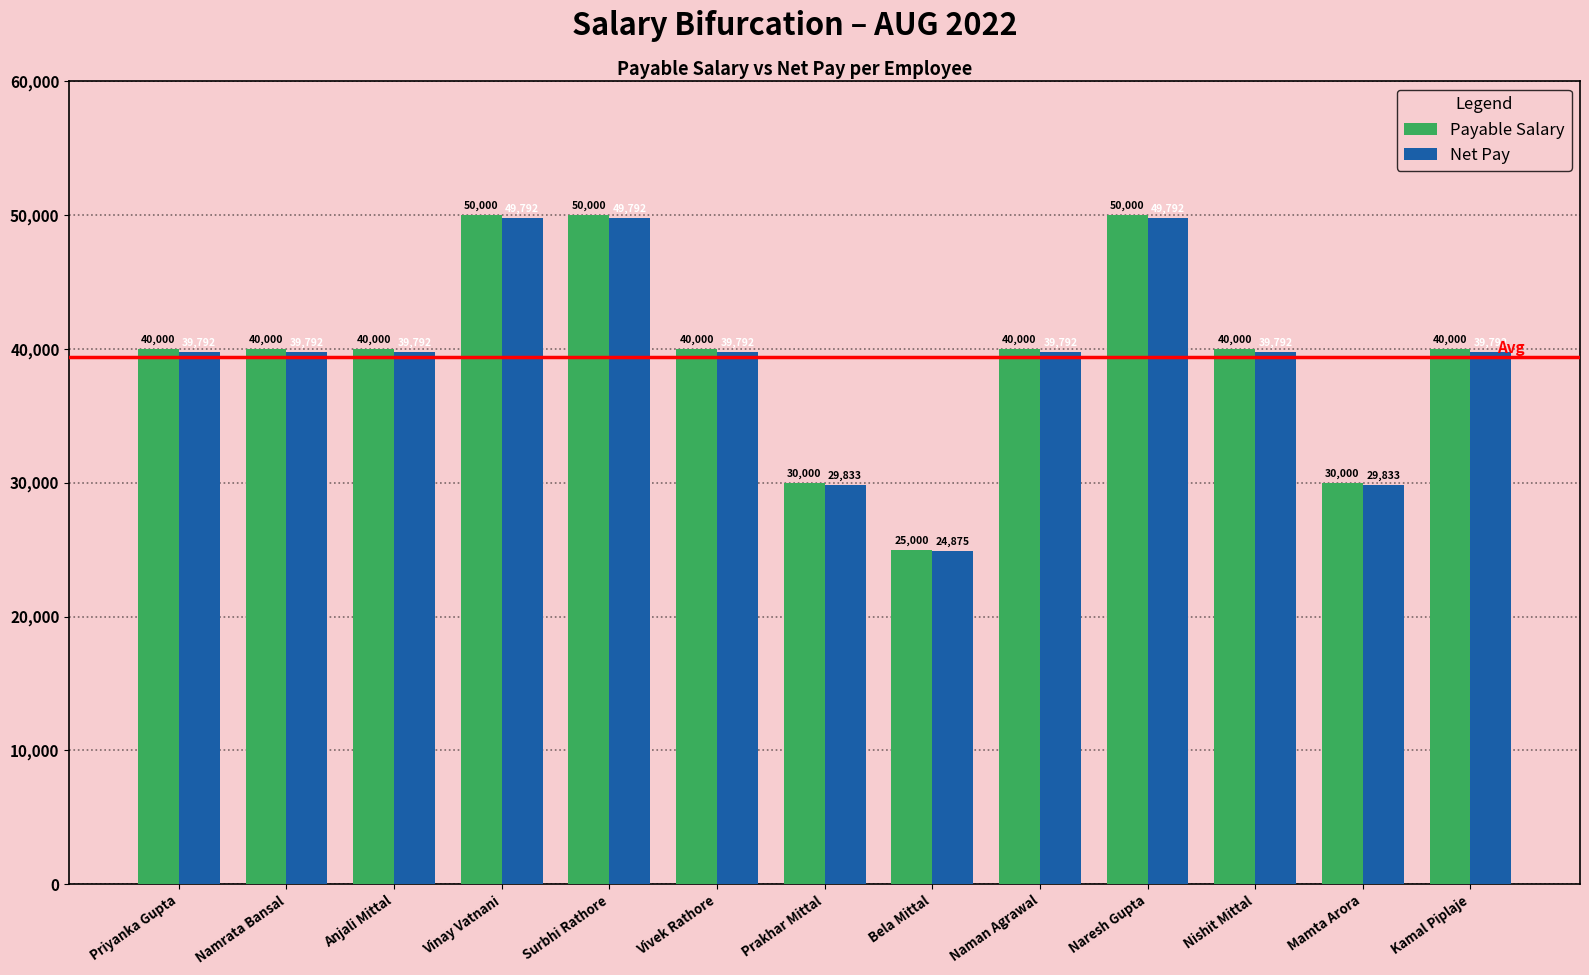

Read the Payable Salary value at Surbhi Rathore.

50000